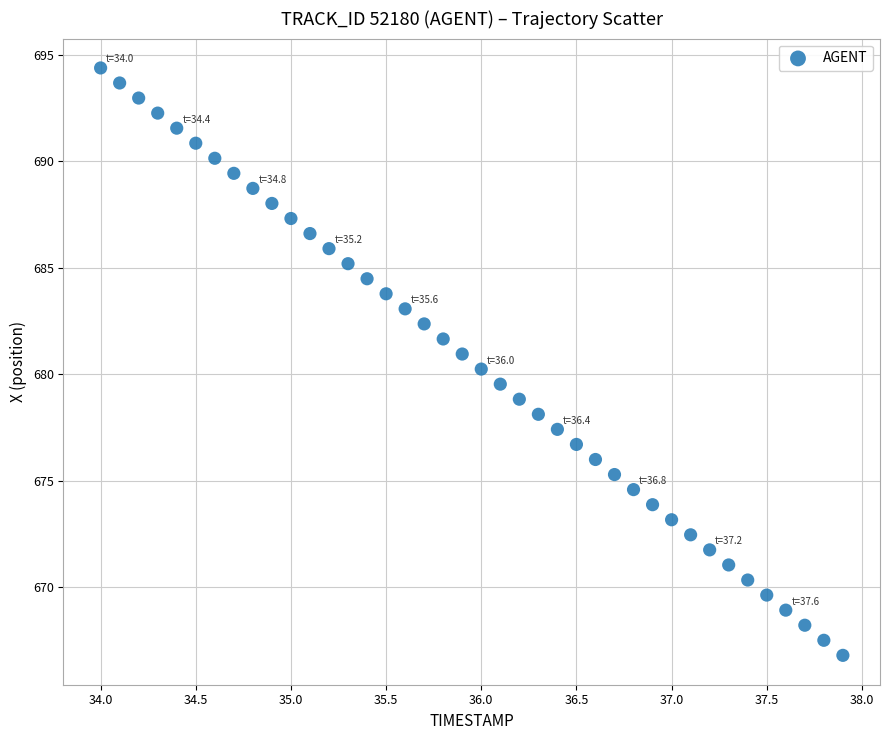

What is the range of Y values (max minus min)?

27.6